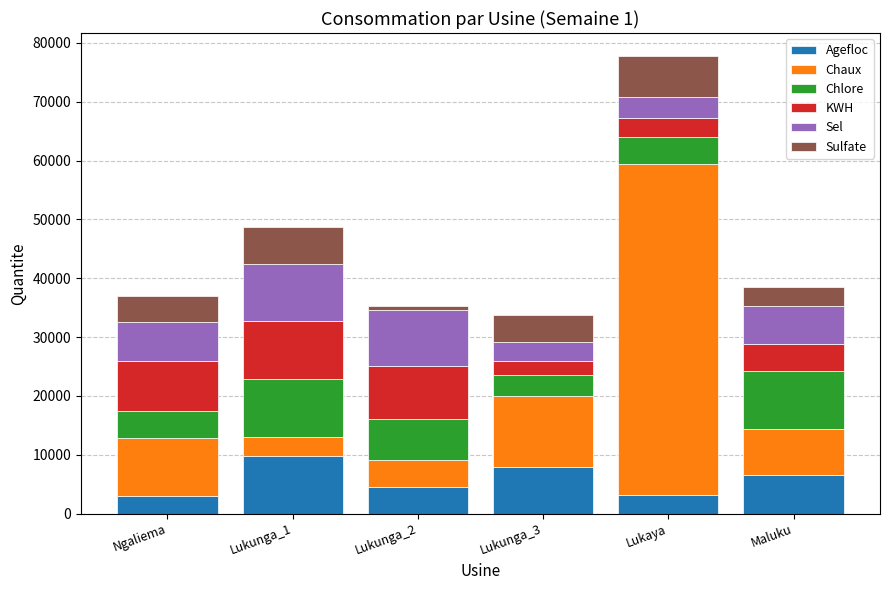

What is the difference between the maximum and minimum values in the Agefloc series?

6793